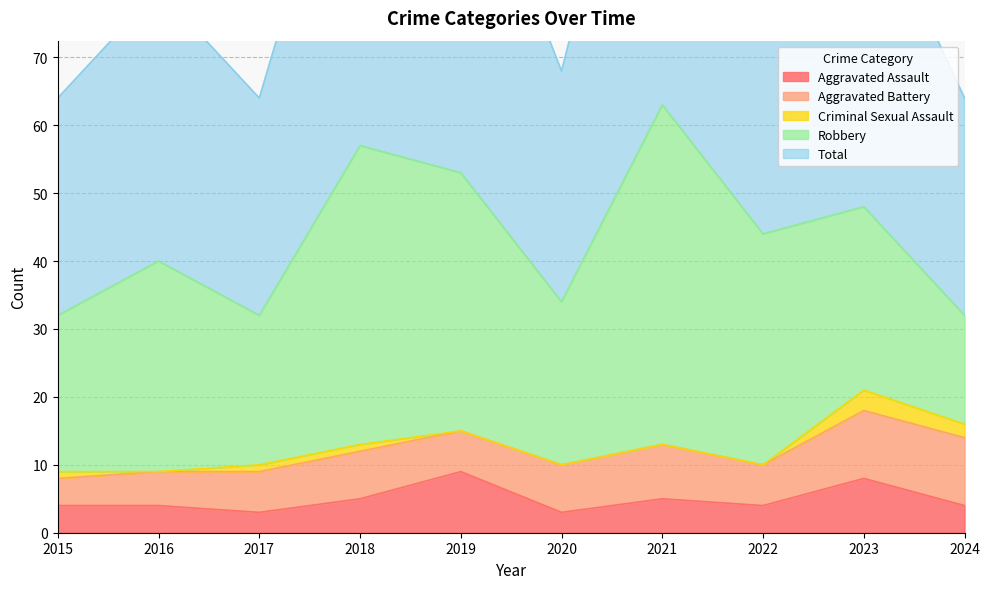

How many series are shown in this chart?

5